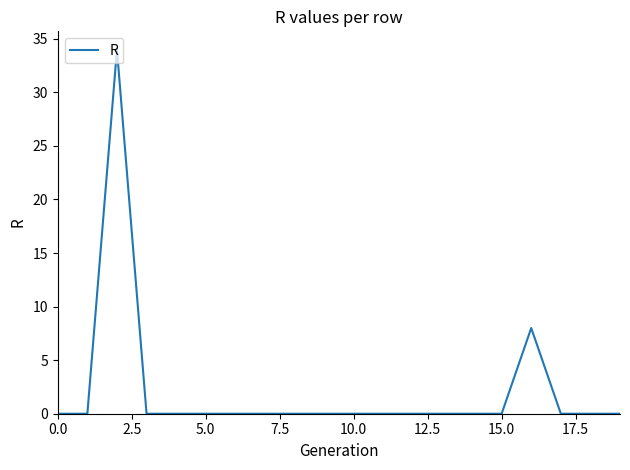

What is the greatest value displayed?

34